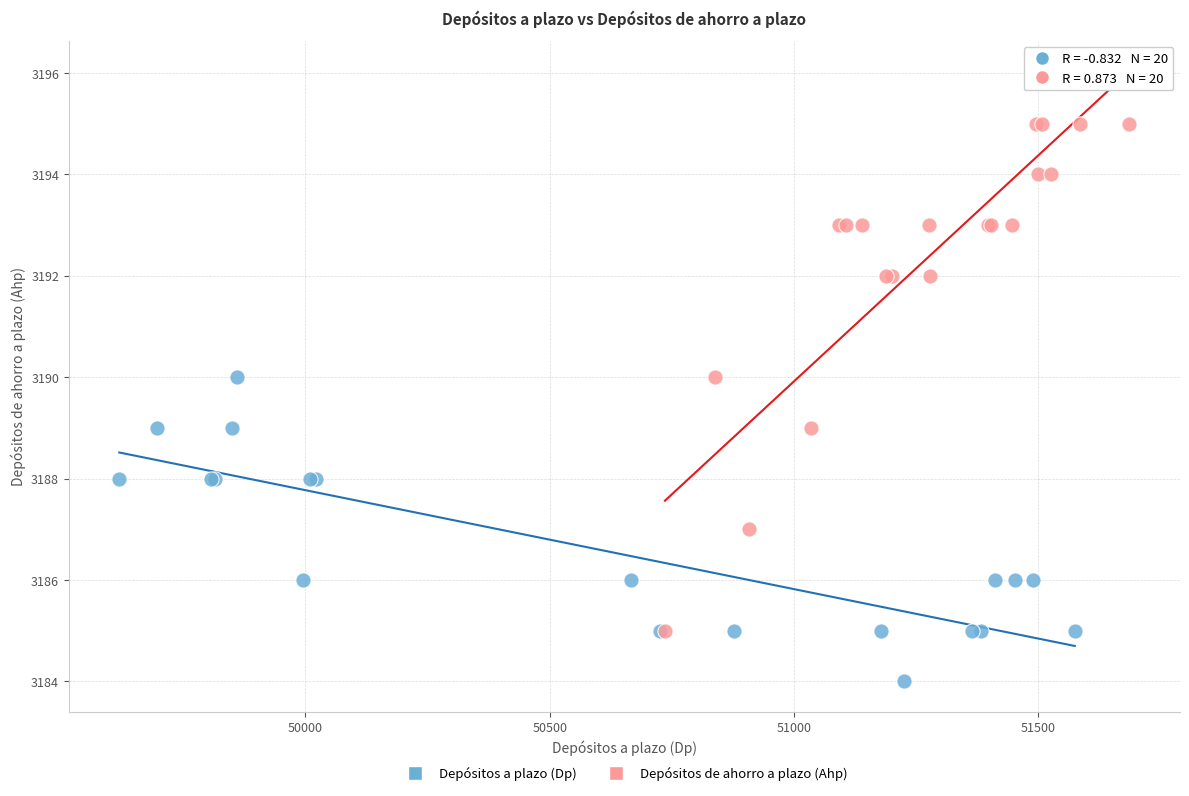

Which series contains the lowest Y value?

Depósitos a plazo (Dp)